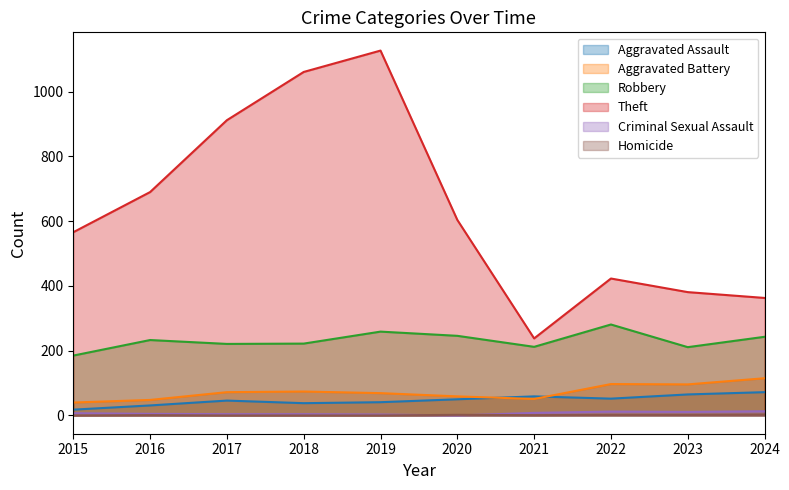

What is the average value of the Theft series?

636